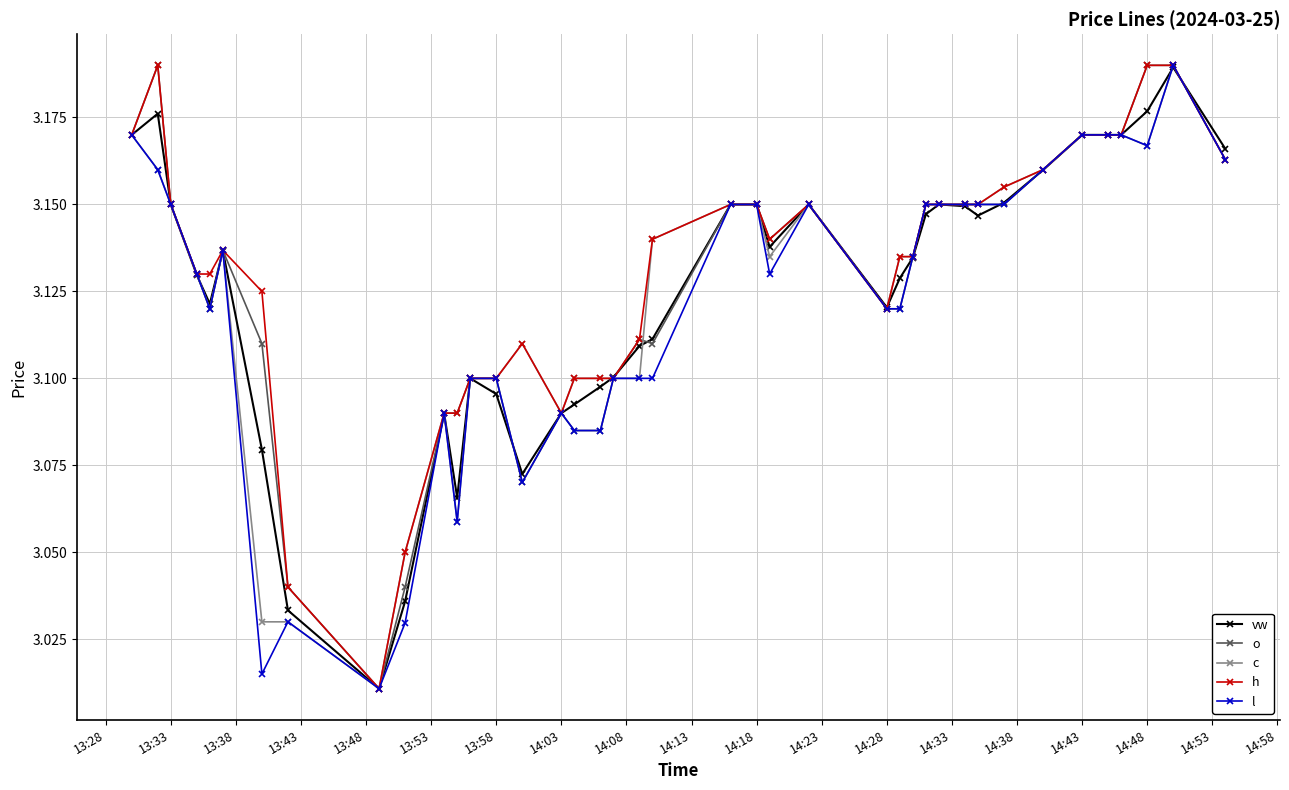

True or false: vw has more than 0 interior local peaks.

True